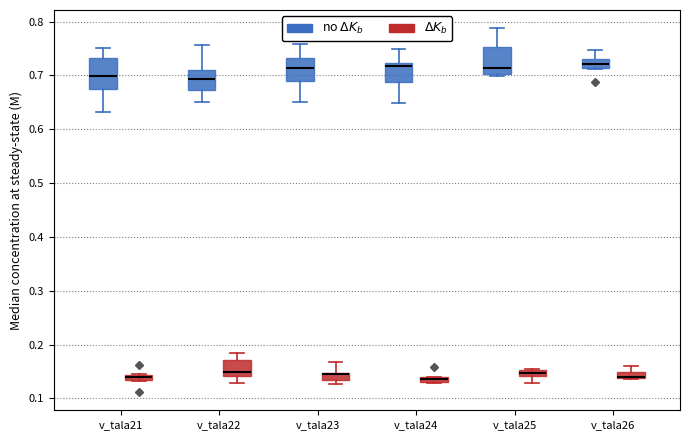

Where is the lower edge of the box for v_tala23 (no $\Delta K_b$) on the y-axis? The values are not printed on the chart, so give them approximately, as read against the axis.

0.69